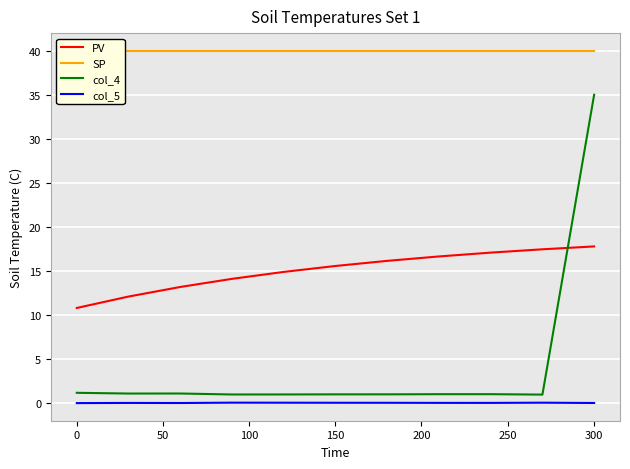

What is the maximum value for col_4?

35.0